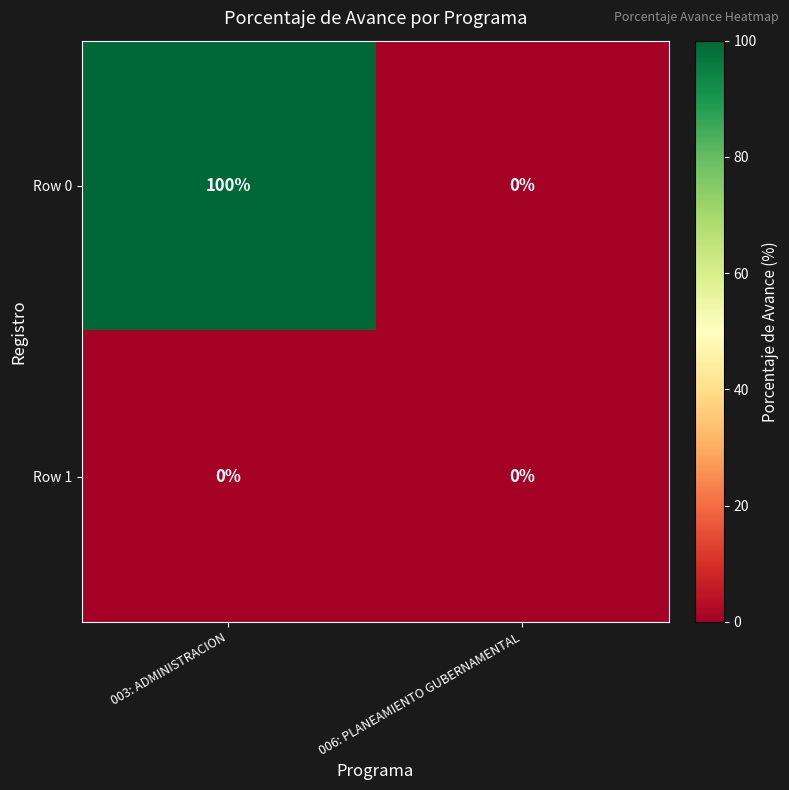

At which category is the sum across all series the highest?

003: ADMINISTRACION